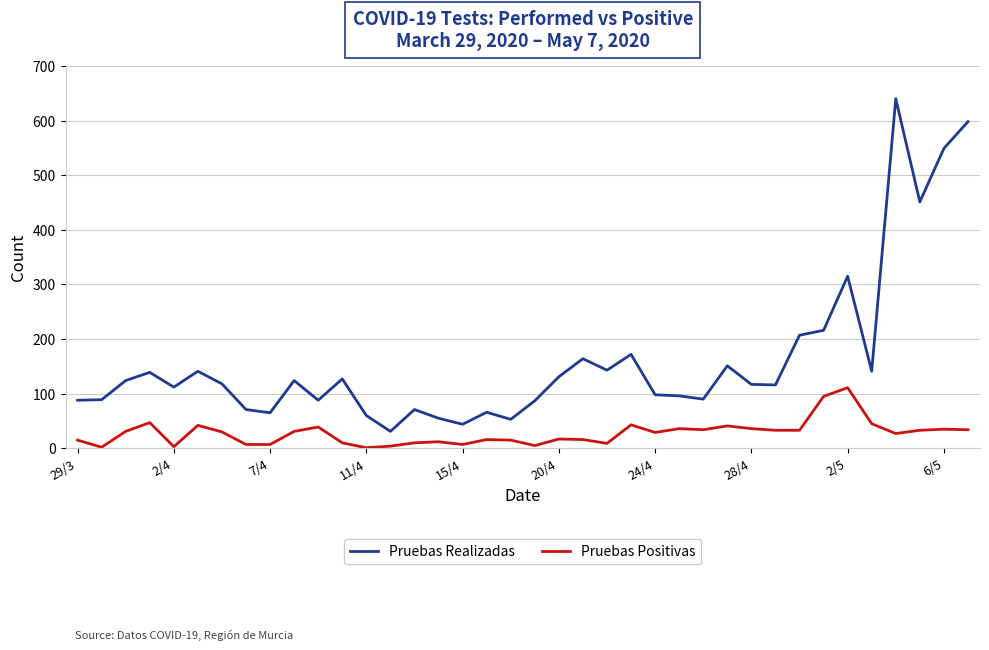

List the series in order of their peak value, lowest first.

Pruebas Positivas, Pruebas Realizadas